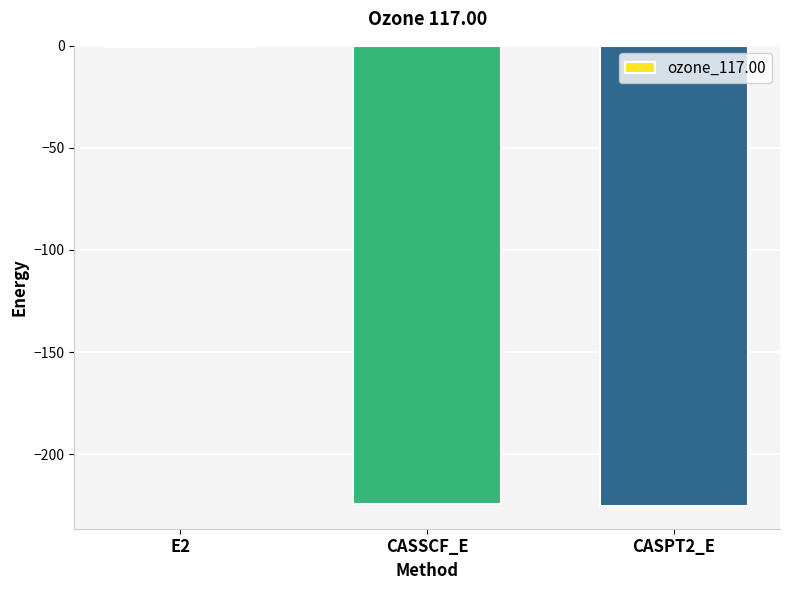

What is the sum of all values?

-450.6